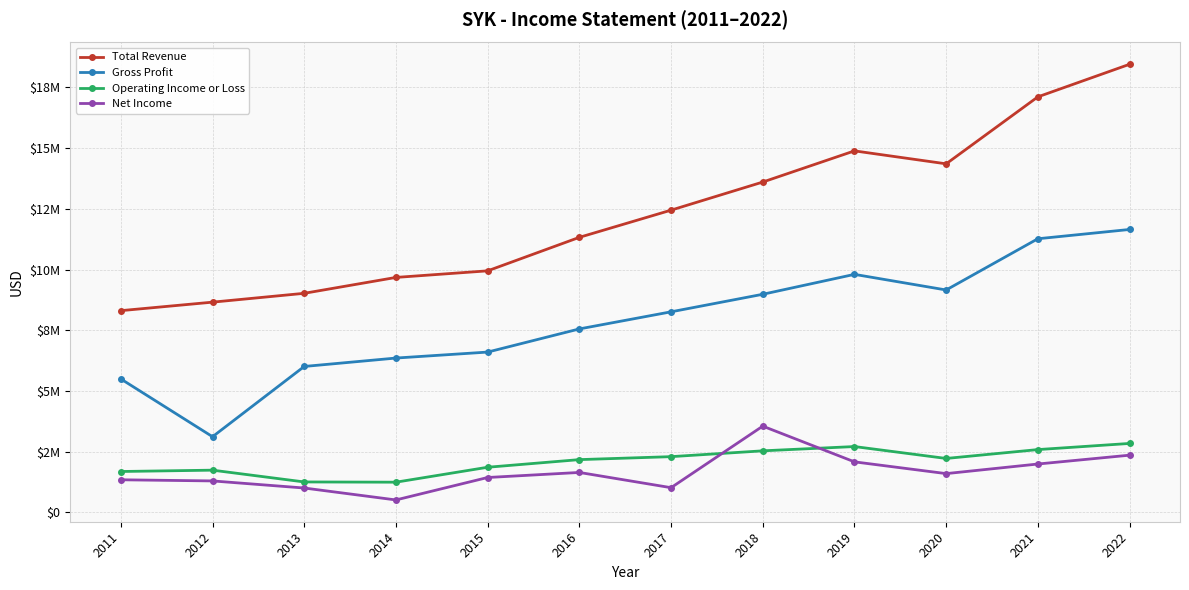

True or false: Gross Profit and Operating Income or Loss intersect in this chart.

False